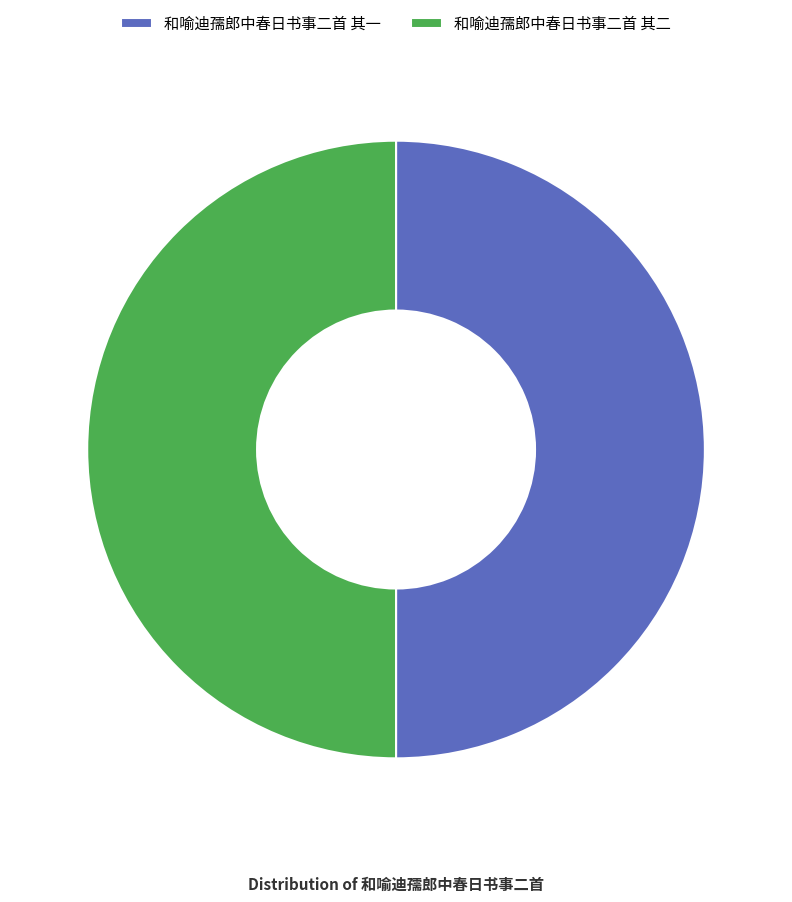

Do 和喻迪孺郎中春日书事二首 其二 and 和喻迪孺郎中春日书事二首 其一 together represent more than half of the pie?

Yes